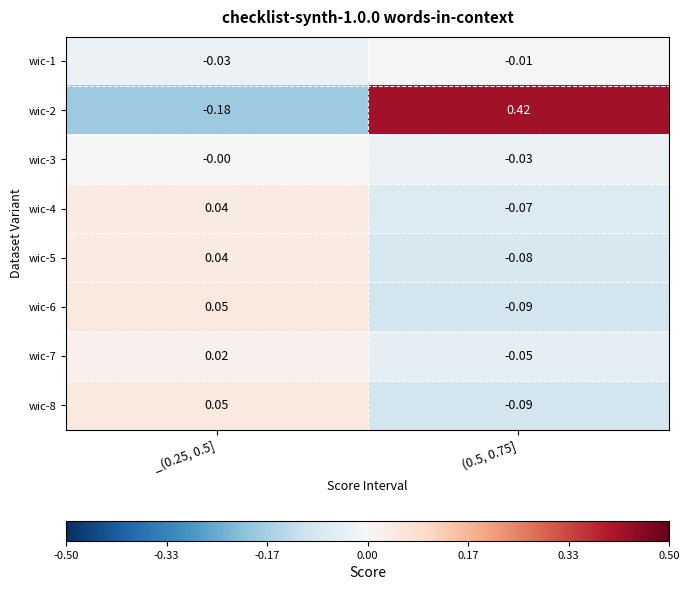

Is the value of wic-3 at (0.5, 0.75] greater than the value of wic-1 at (0.5, 0.75]?

No